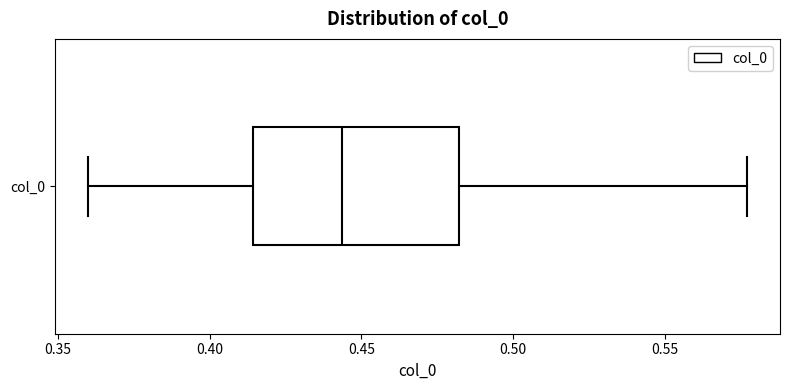

Transcribe this box plot: give where the median line is, the range the box spans, and where the two whiskers end, as read against the x-axis. The values are not printed on the chart, so give them approximately, as read against the axis.

median 0.445, box 0.415 to 0.480, whiskers 0.360 to 0.575